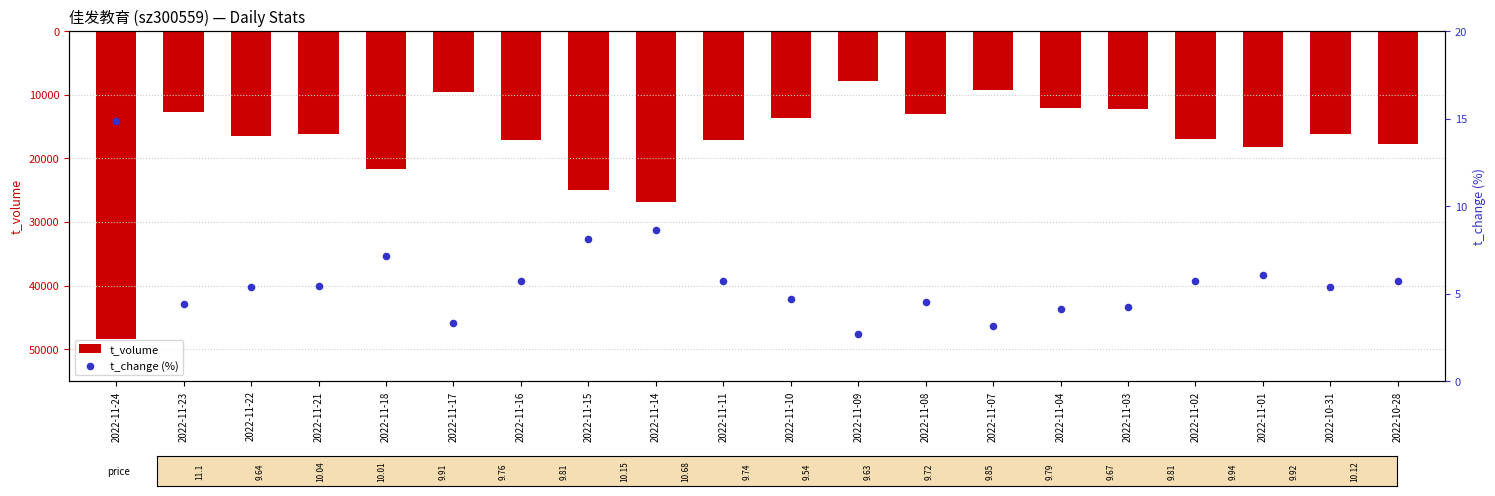

At which category is the sum across all series the highest?

2022-11-09